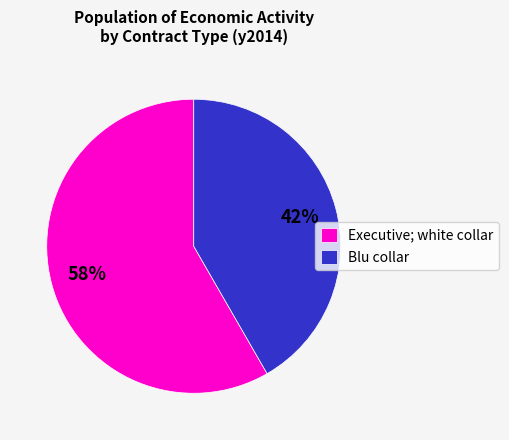

Rank the categories by value from lowest to highest.

Blu collar, Executive; white collar